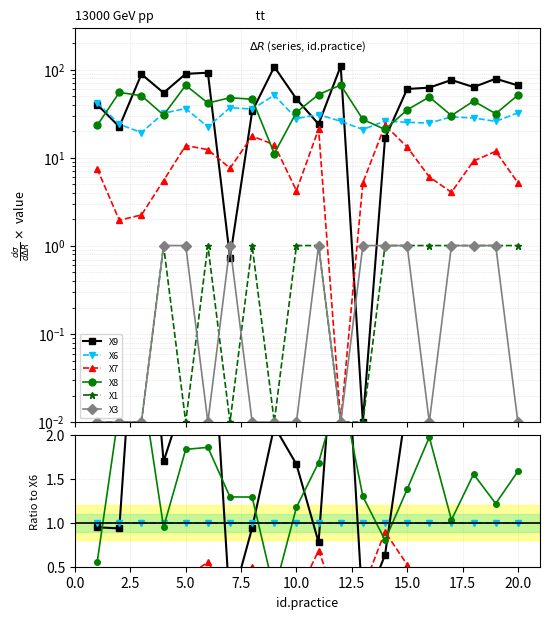

How many lines are shown in the chart?

6